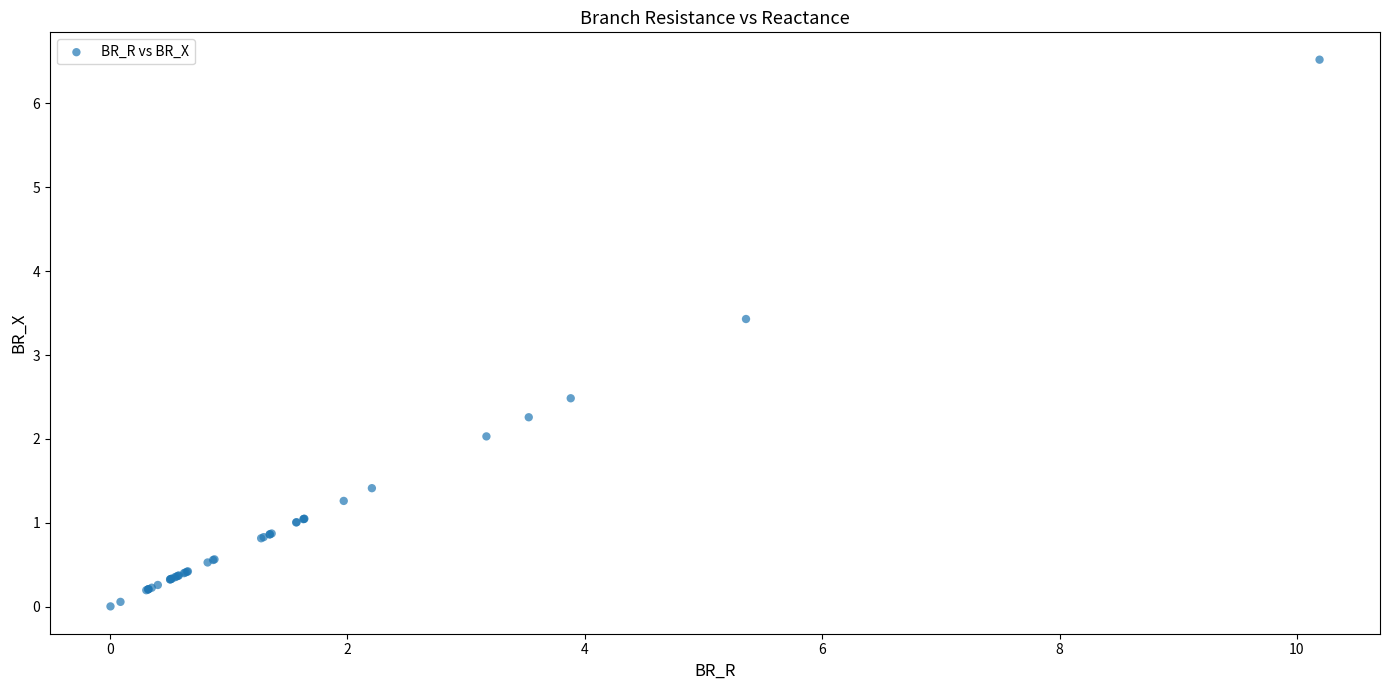

What Y value in the scatter plot is closest to 3?

3.4